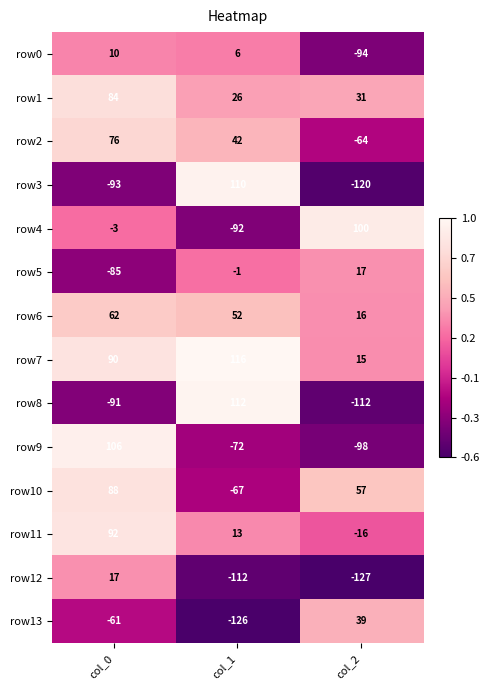

What is the difference between the highest and lowest values at col_1?

242